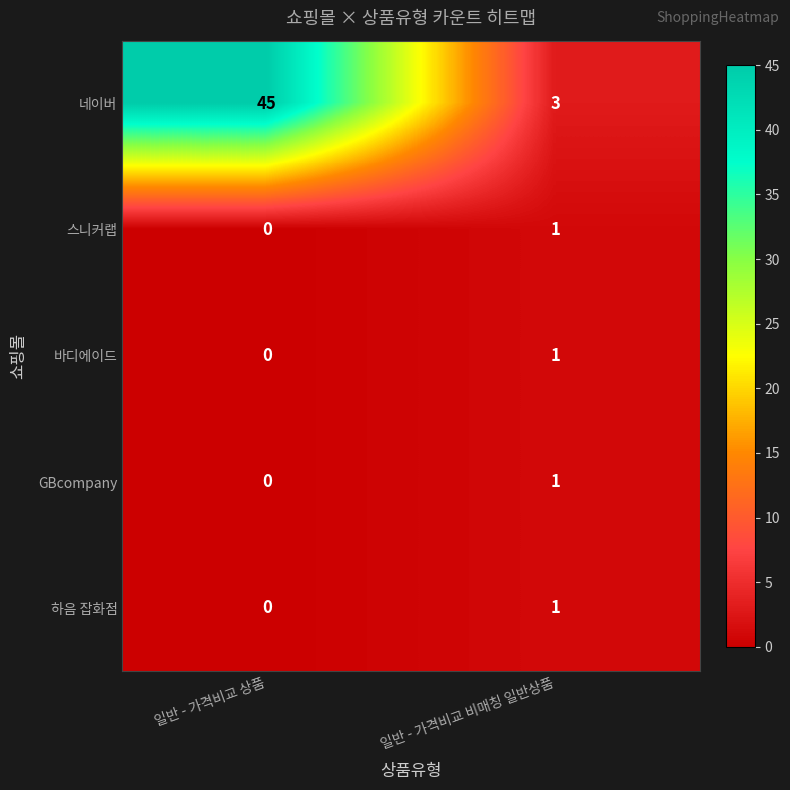

At which label is 스니커랩 closest to 0?

일반 - 가격비교 상품